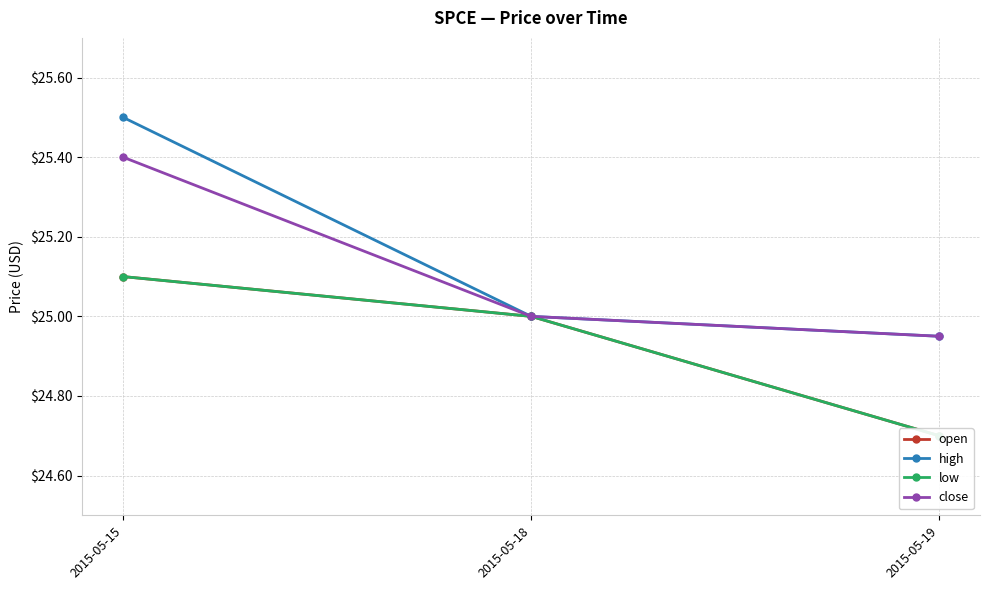

Between 2015-05-18 and 2015-05-19, which is larger?

2015-05-18